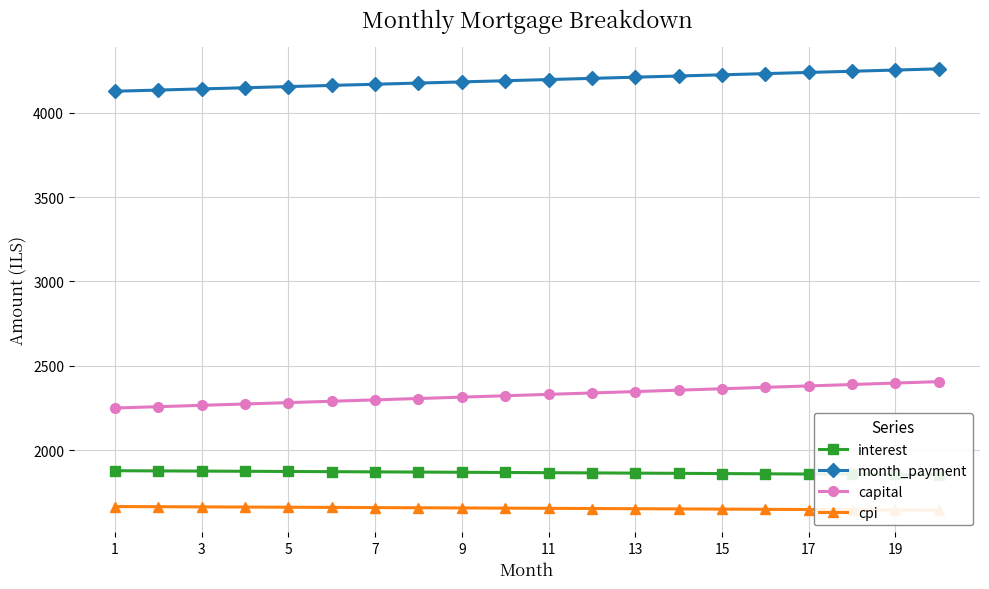

How many lines are shown in the chart?

4